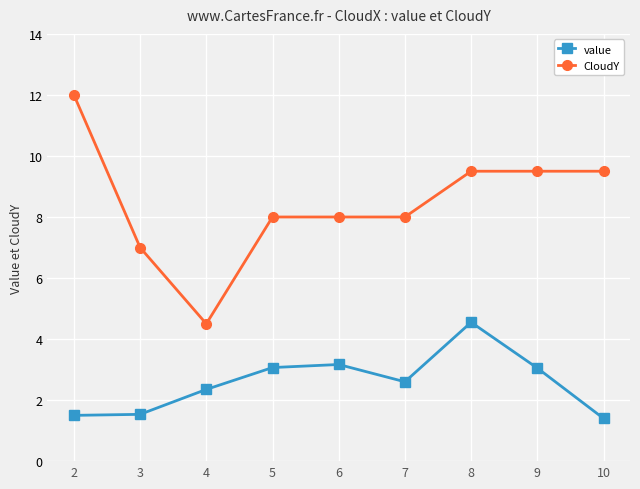

What is the difference between the second highest and minimum values in the CloudY series?

5.0